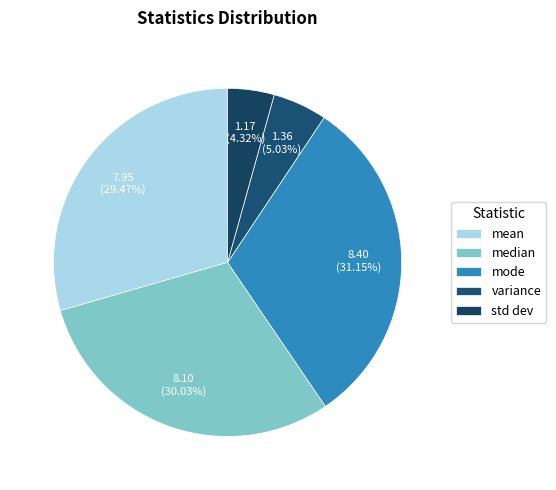

Is it true that std dev is 4% of the pie?

True